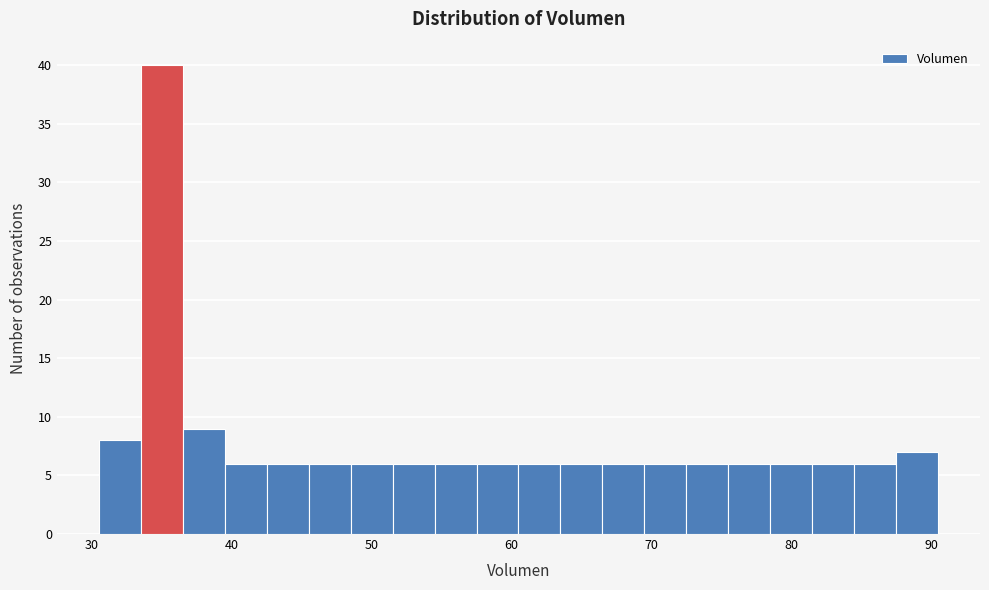

Read against the x-axis, roughly where is the centre of the tallest bar?

35